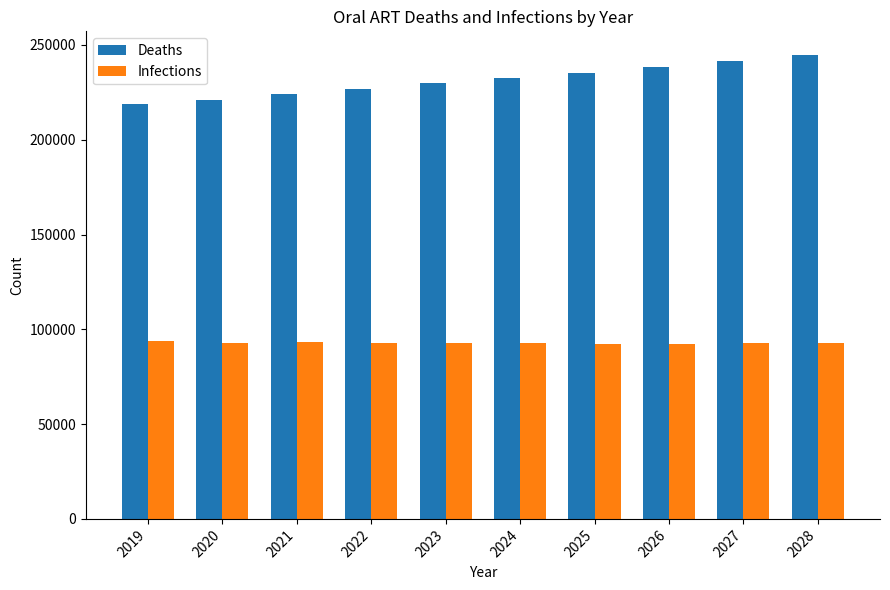

How many distinct data groups are displayed?

2